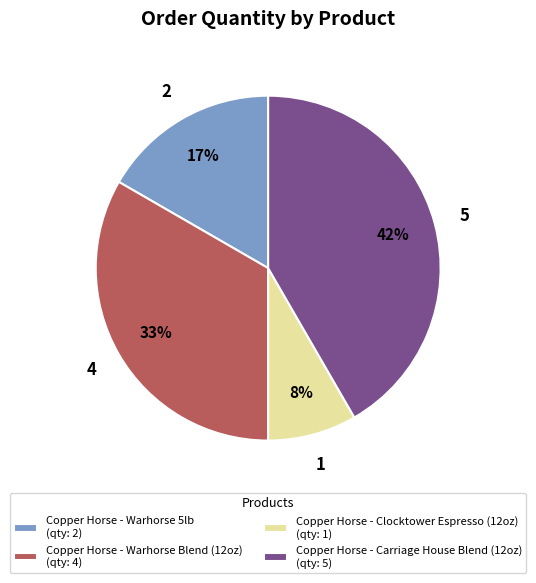

Is the sum of Copper Horse - Clocktower Espresso (12oz) (qty: 1) and Copper Horse - Warhorse 5lb (qty: 2) greater than half?

No